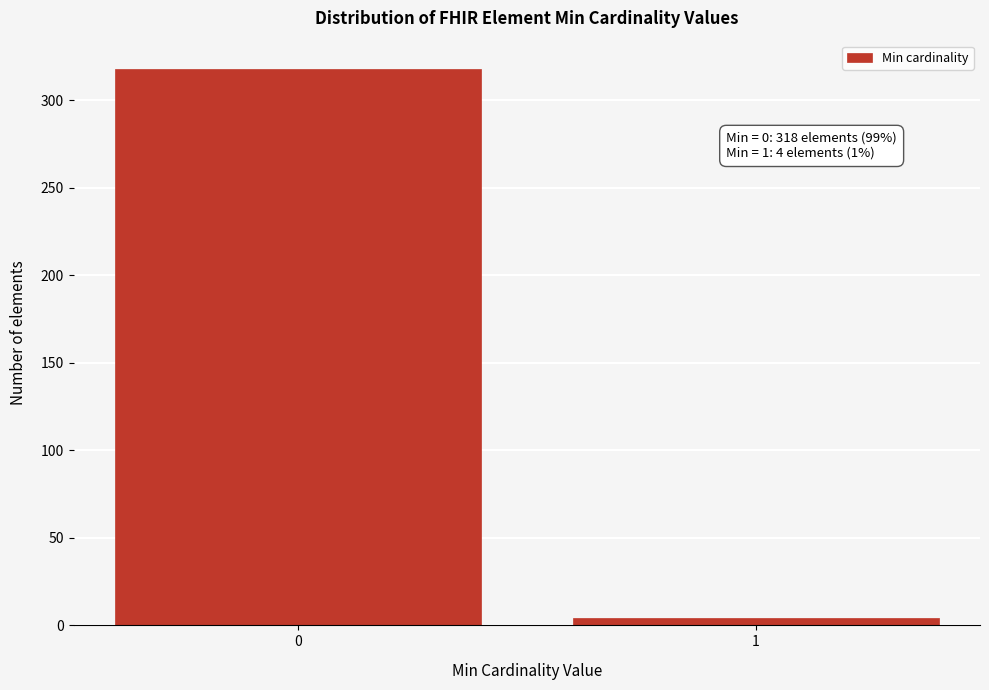

Reading right to left, list all the values displayed in this chart.

4	318